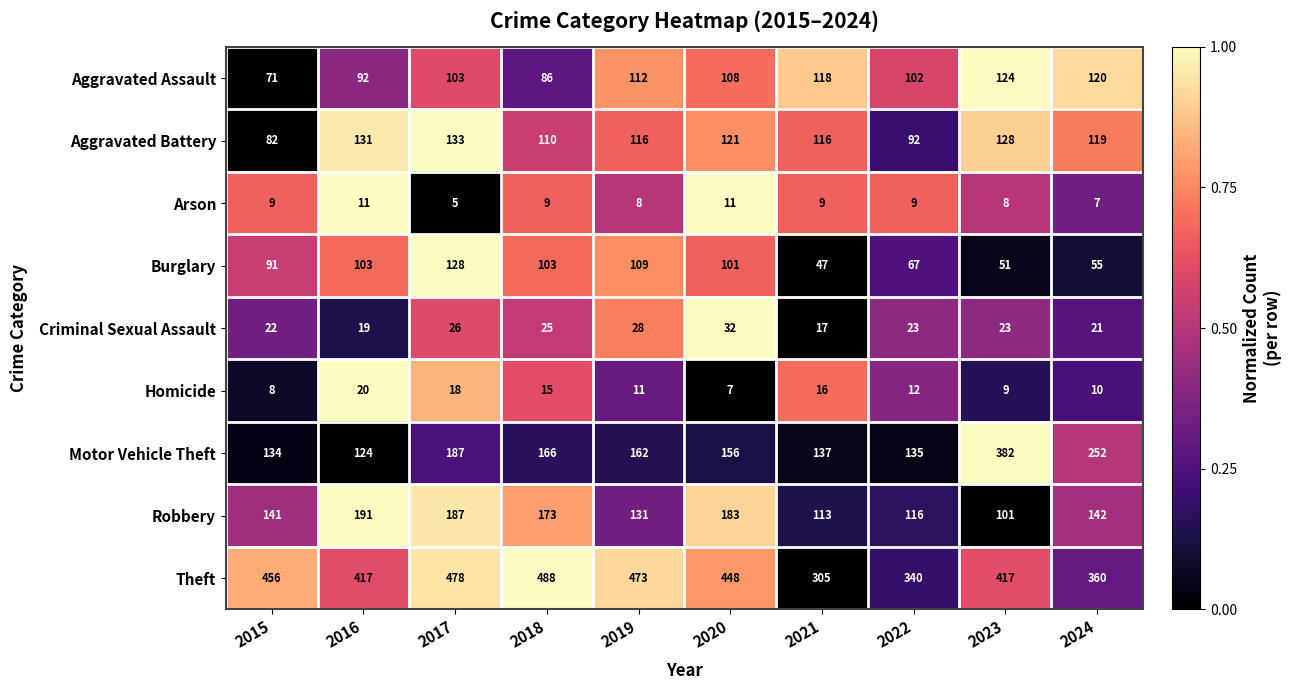

Which label corresponds to the largest value in the chart?

2018